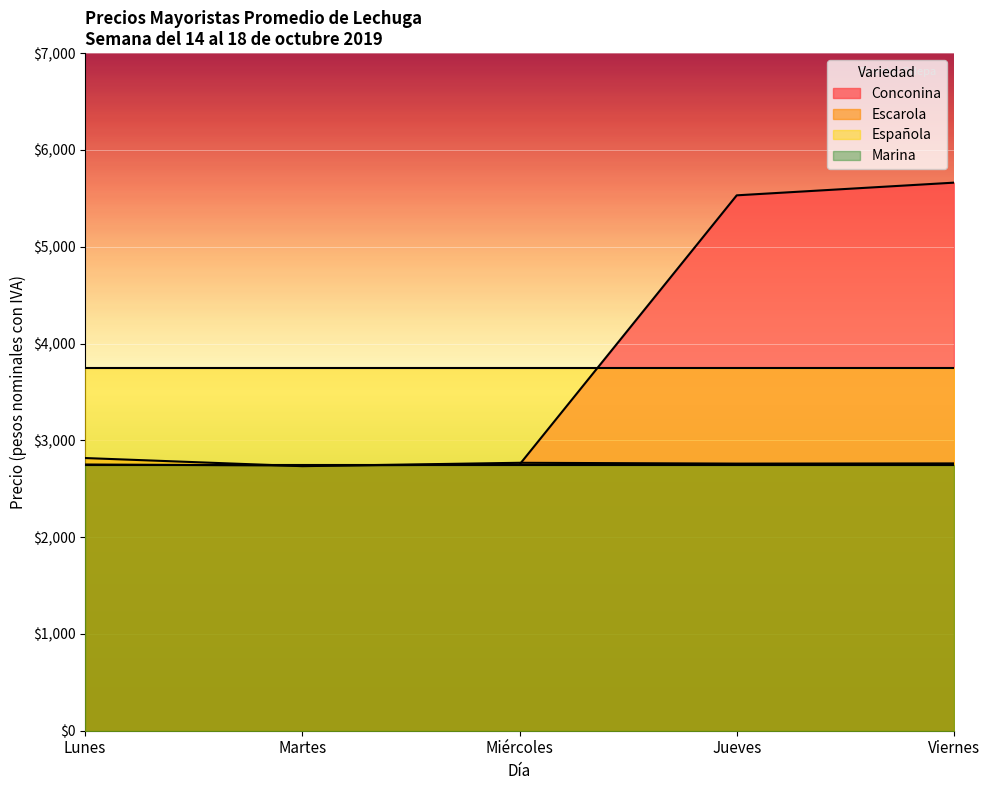

Which category has the highest value in the Escarola series?

Lunes